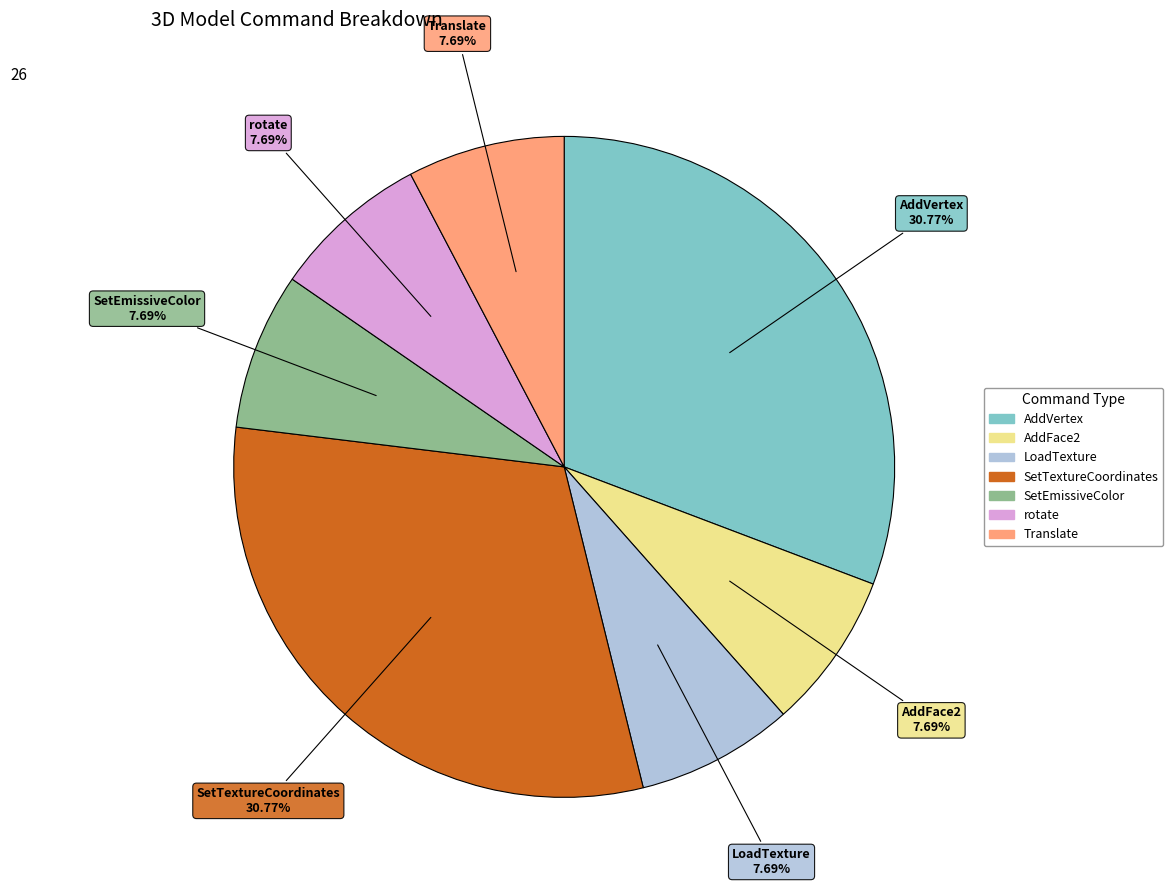

To the nearest percent, what portion does AddVertex represent?

31%